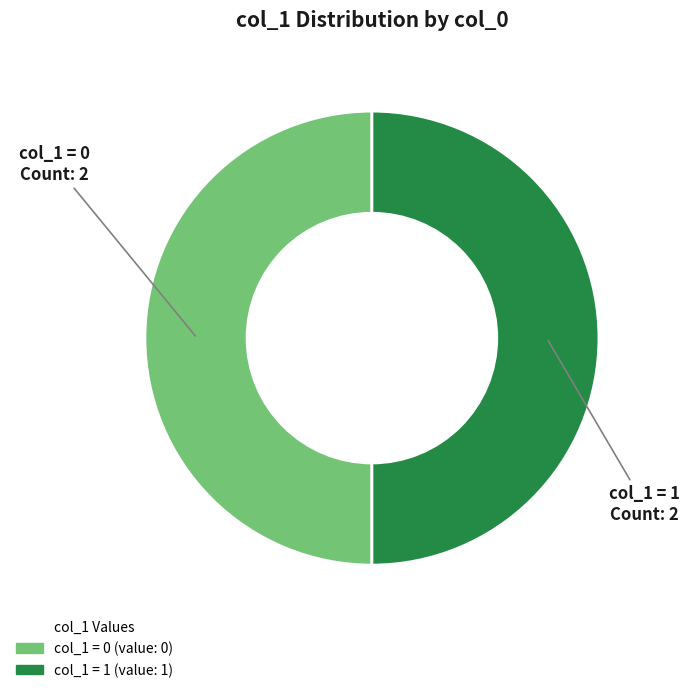

What is the ratio of the value at col_1 = 1 Count: 2 to the value at col_1 = 0 Count: 2?

1.0